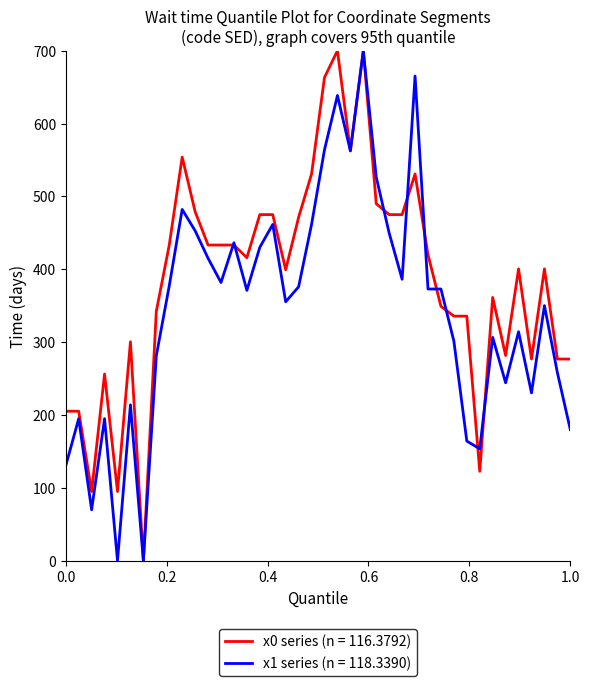

Which series has the largest total across all categories?

x0 series (n = 116.3792)